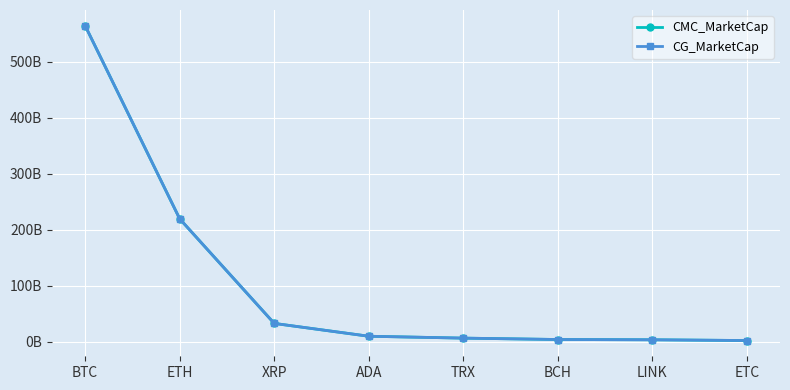

What is the difference between the CMC_MarketCap values at BTC and XRP?

531334616693.0